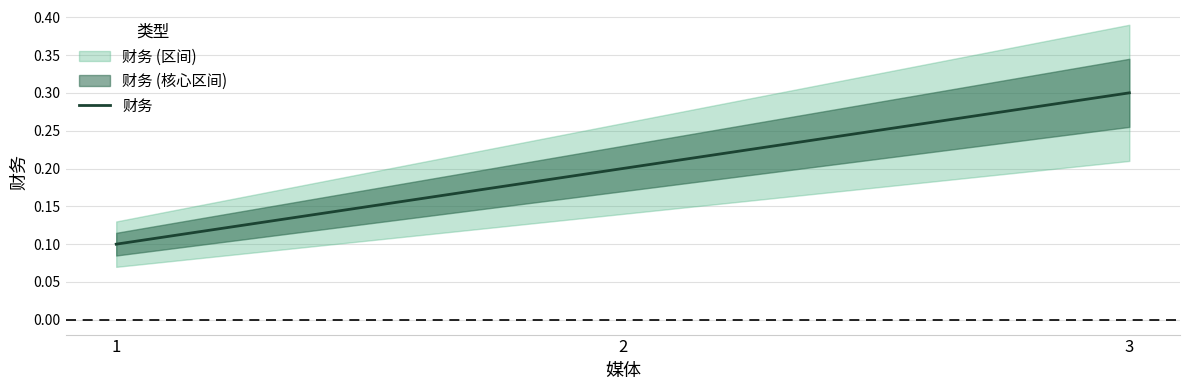

Is it true that the value at 3 is 0.3?

True